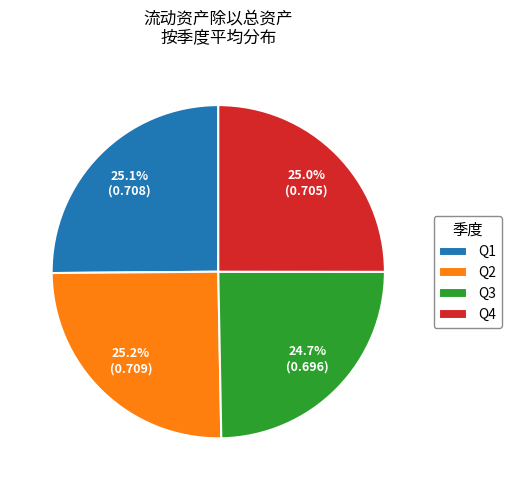

Combined, what portion of the pie is Q2 and Q3?

49.9%